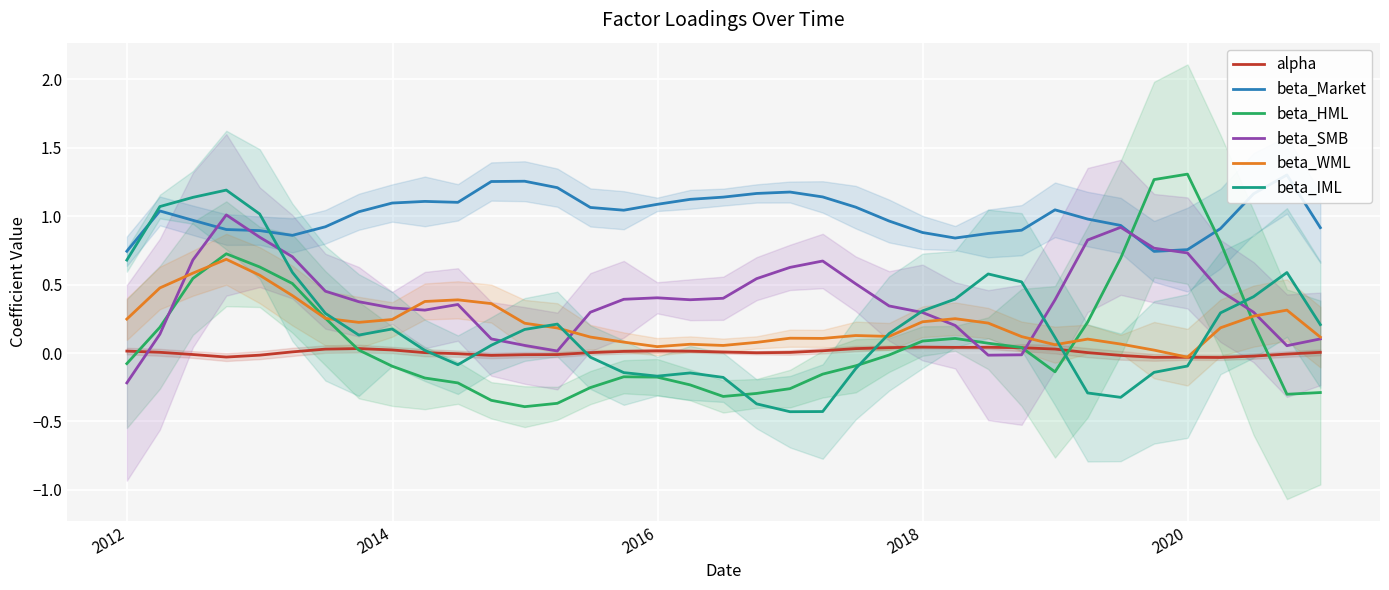

How many distinct data groups are displayed?

6